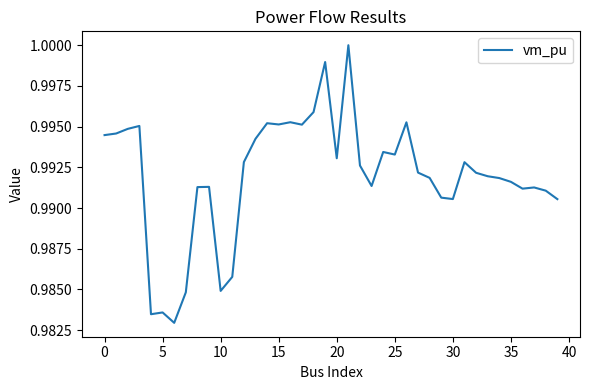

Does the chart display data point markers on the line(s)?

No